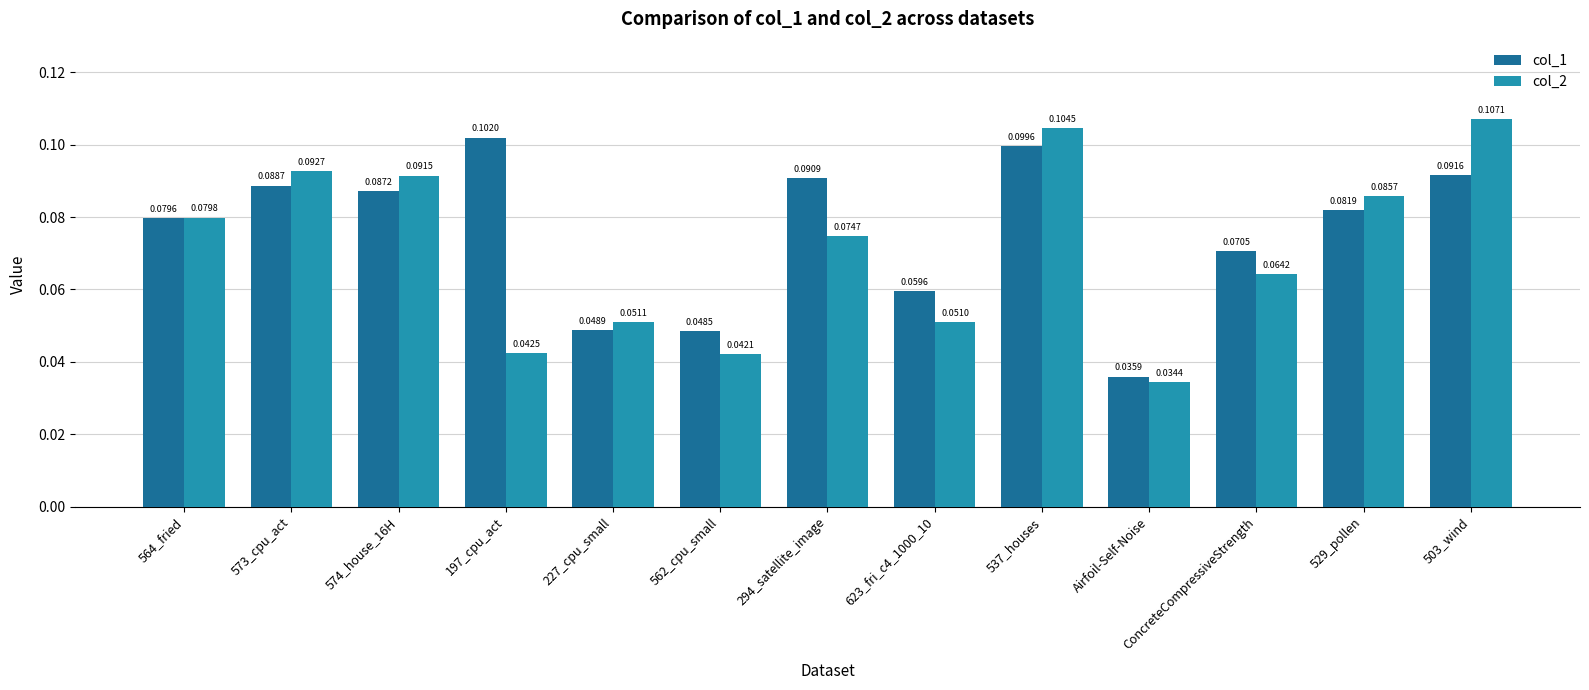

What position from the left is ConcreteCompressiveStrength?

11